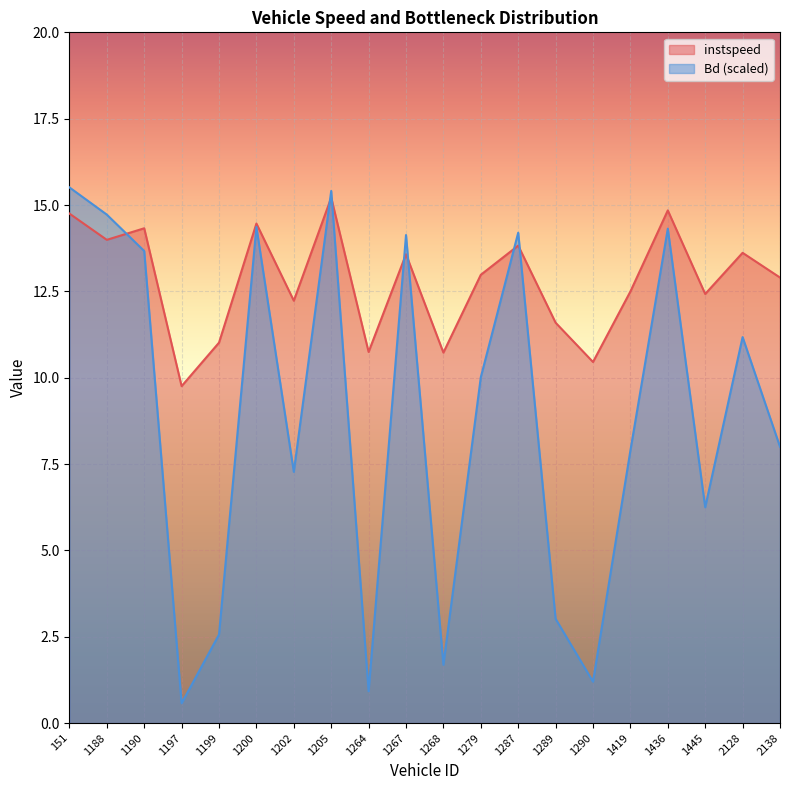

How many values in the Bd series exceed 10?

10